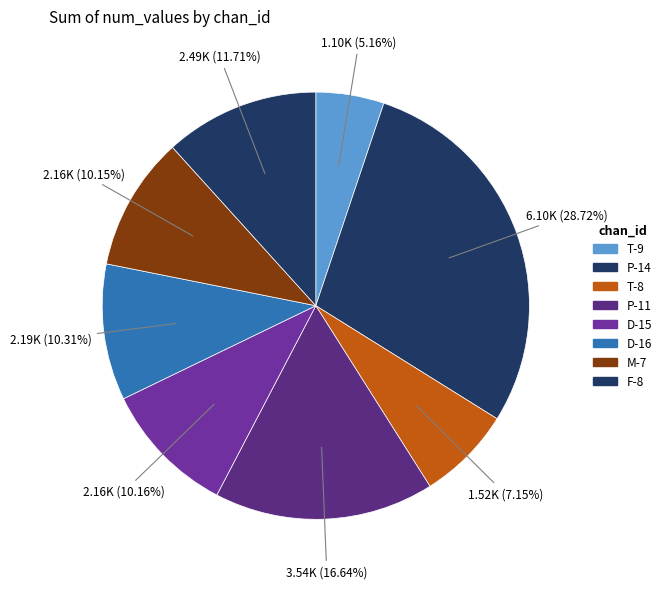

Which slice is the largest?

P-14